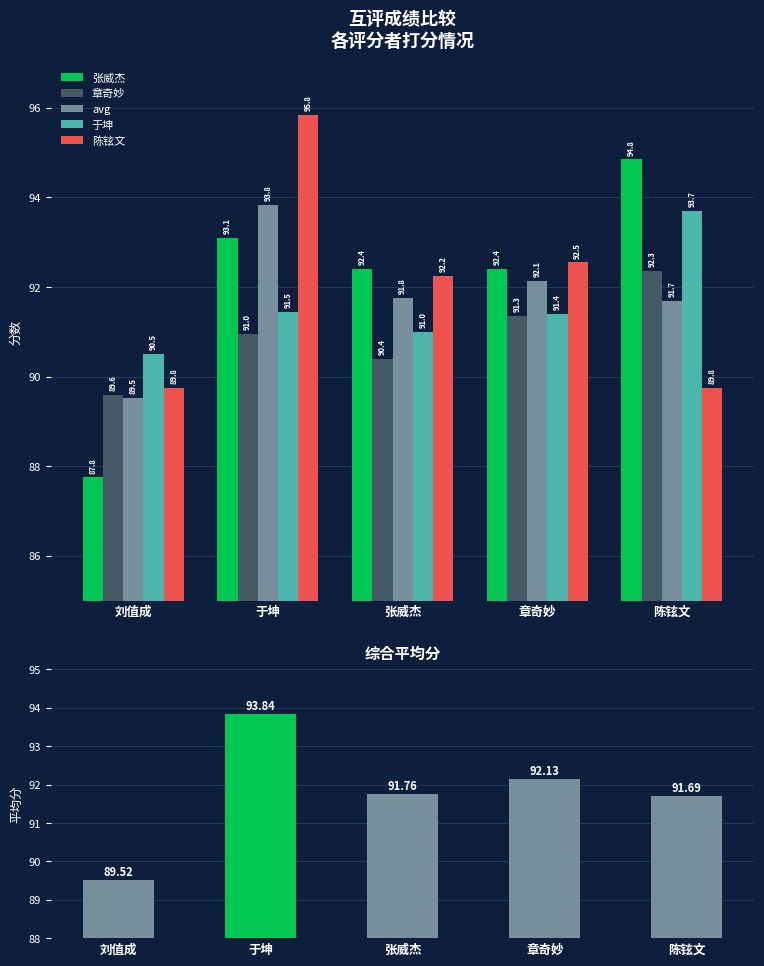

What is the spread (max minus min) of values at 于坤?

4.9